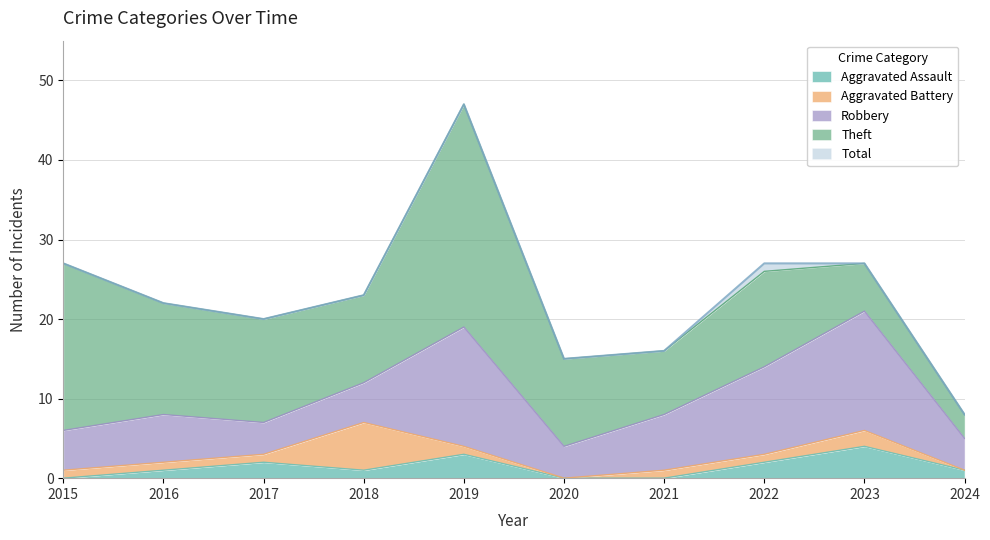

Between 2015 and 2022, which series saw the biggest shift?

Theft